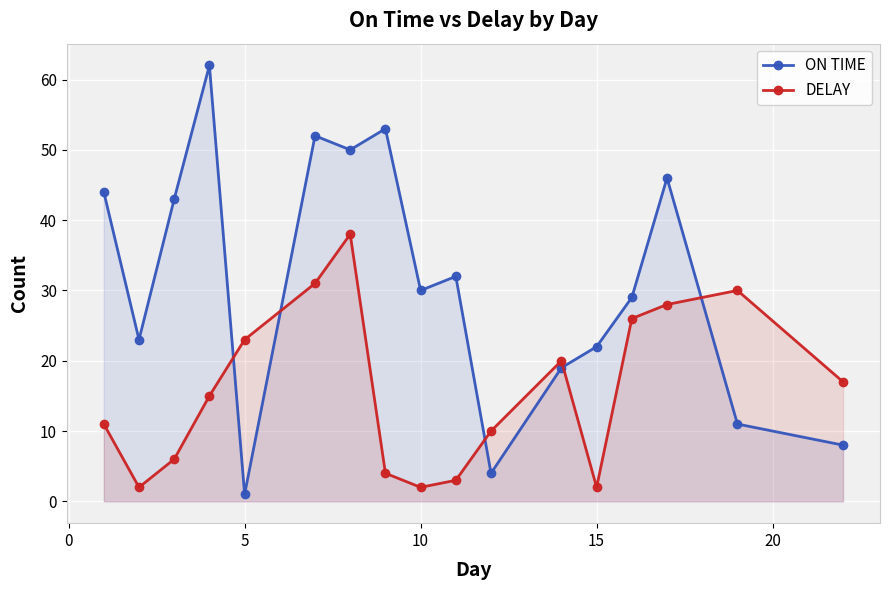

Reading left to right, list all the values displayed in this chart.

ON TIME: 44	23	43	62	1	52	50	53	30	32	4	19	22	29	46	11	8
DELAY: 11	2	6	15	23	31	38	4	2	3	10	20	2	26	28	30	17